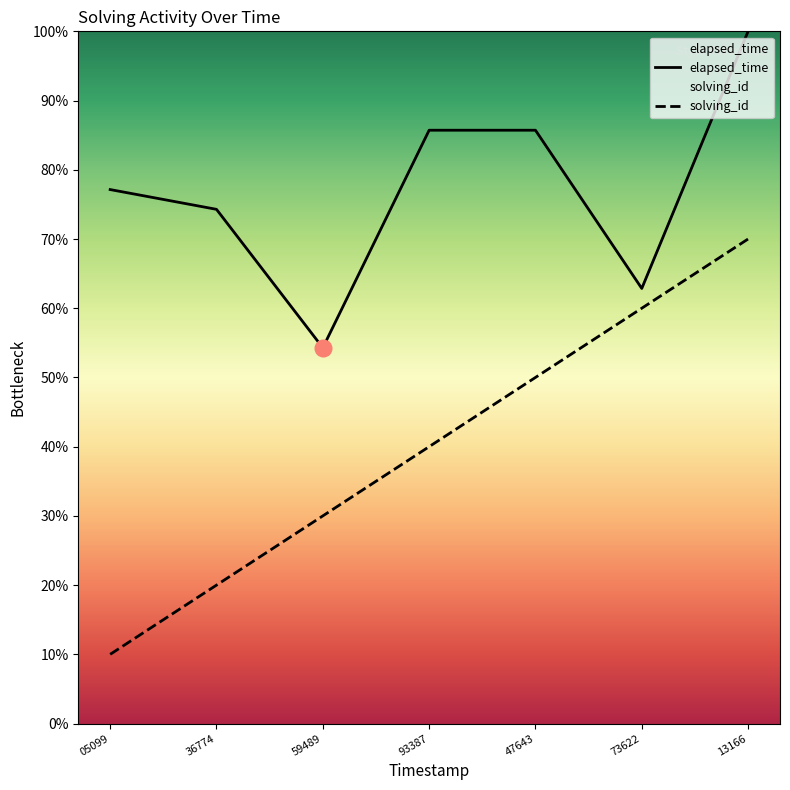

True or false: solving_id and elapsed_time cross at least once.

False